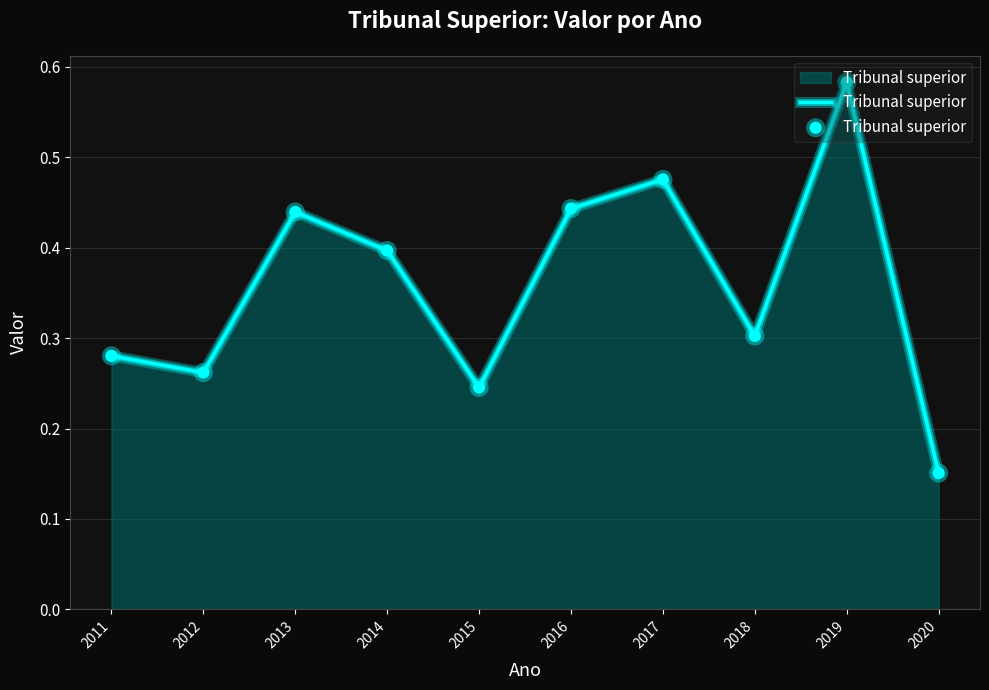

What is the change in value from 2012 to 2014?

+0.1